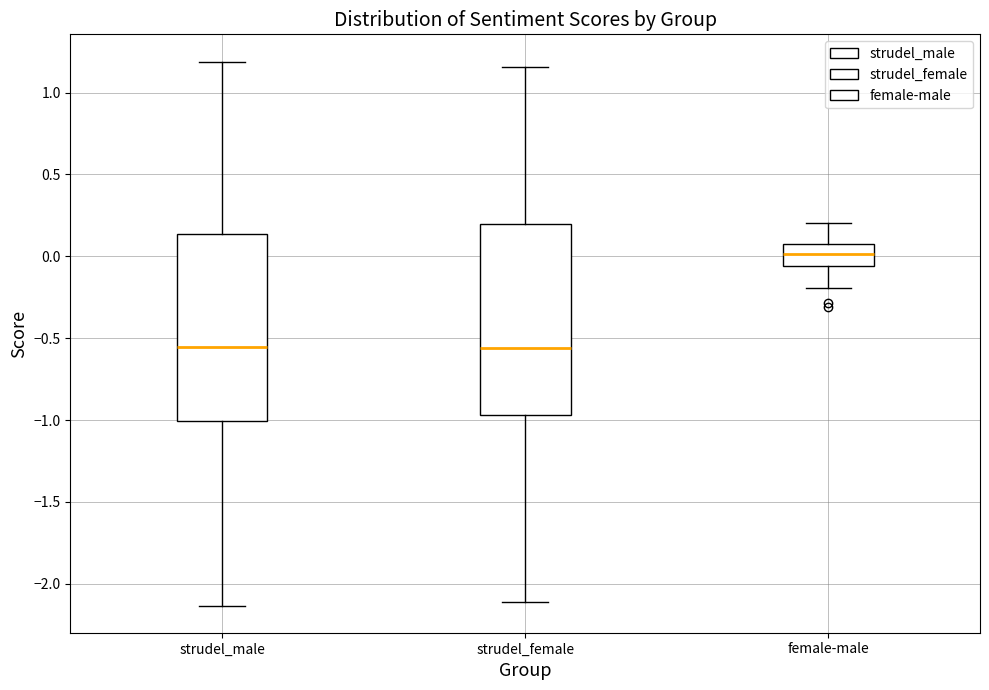

Reading left to right, read every box against the y-axis: the position of its median line, the range the box covers, and the ends of its whiskers. The values are not printed on the chart, so give them approximately, as read against the axis.

strudel_male: median -0.55, box -1.00 to 0.15, whiskers -2.15 to 1.20
strudel_female: median -0.55, box -0.95 to 0.20, whiskers -2.10 to 1.15
female-male: median 0.00, box -0.05 to 0.10, whiskers -0.20 to 0.20